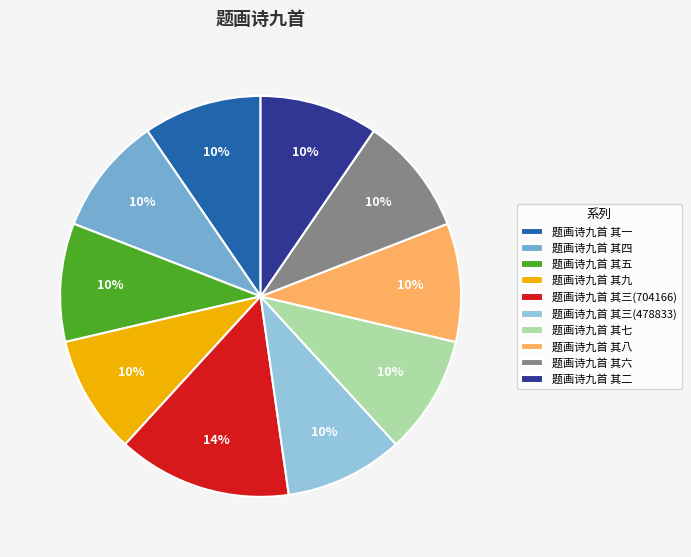

Do 题画诗九首 其三(478833) and 题画诗九首 其三(704166) together represent more than half of the pie?

No